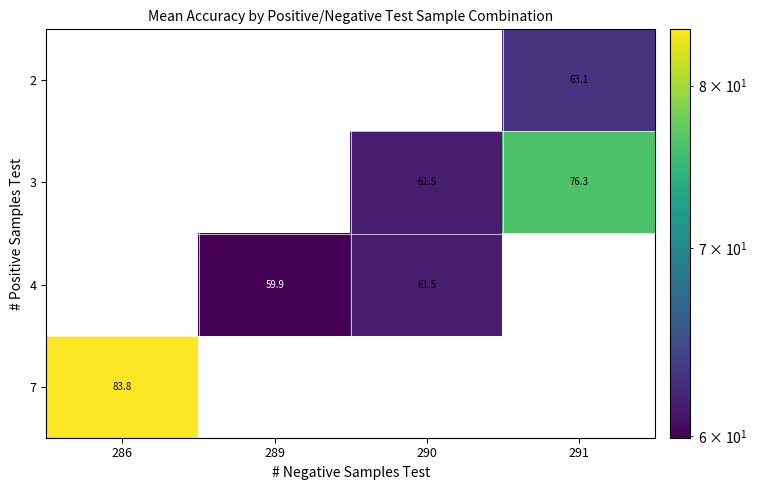

Which category has the highest value across all series?

286